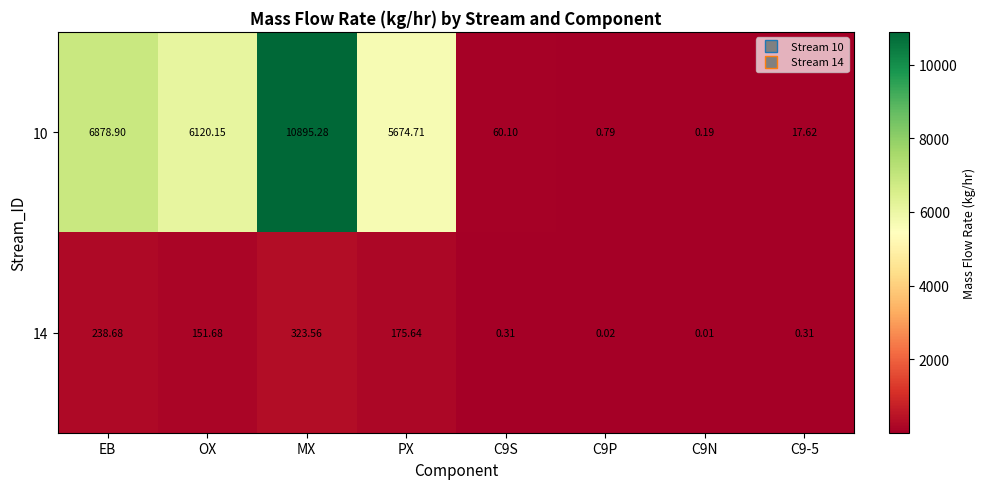

How many distinct data groups are displayed?

2